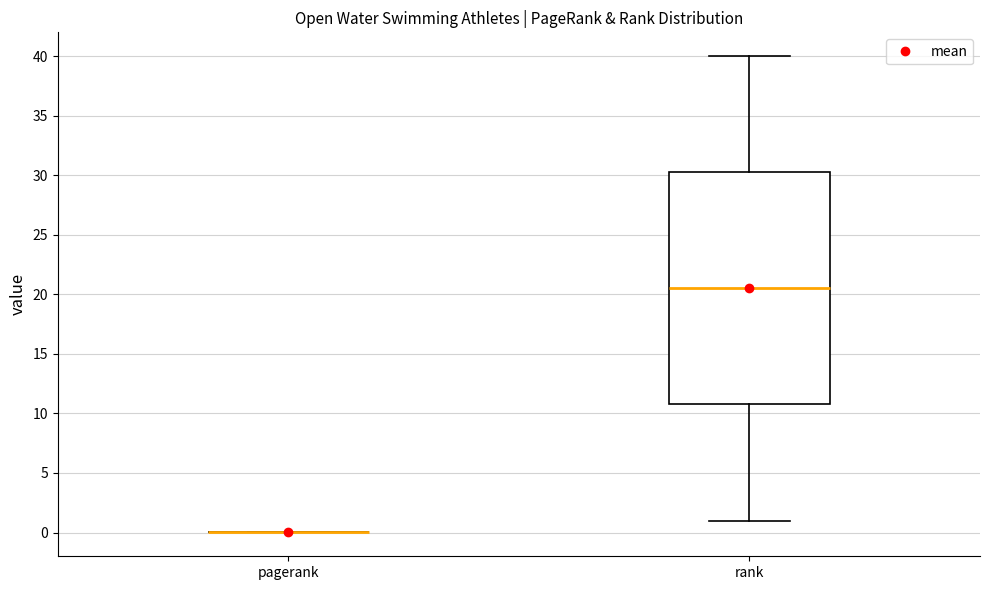

Reading left to right, transcribe this box plot: for each box, give where its median line is, the range the box spans, and where its two whiskers end, as read against the y-axis. The values are not printed on the chart, so give them approximately, as read against the axis.

pagerank: box collapsed to a line at 0.0, whiskers 0.0 to 0.0
rank: median 20.5, box 11.0 to 30.5, whiskers 1.0 to 40.0